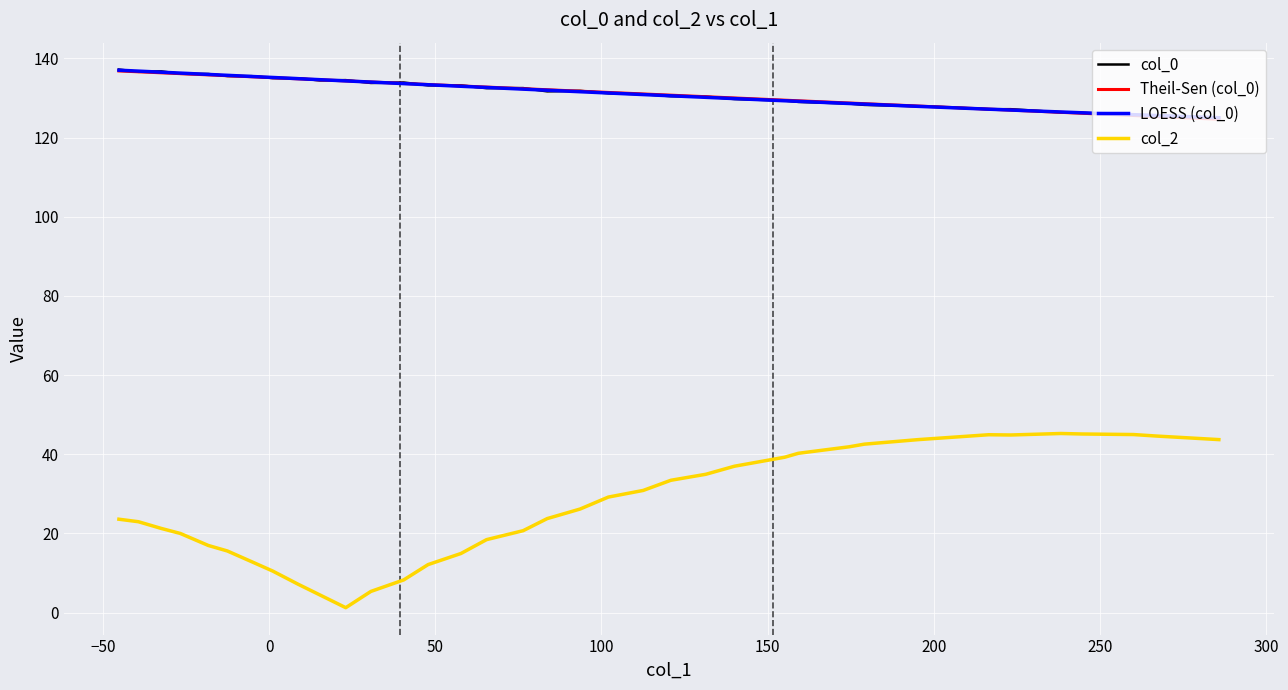

What is the average value of the col_2 series?

27.5